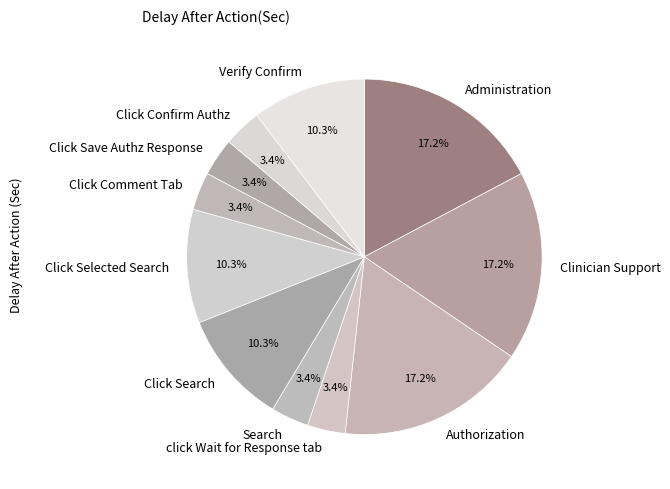

Is Click Selected Search the majority of the pie?

No